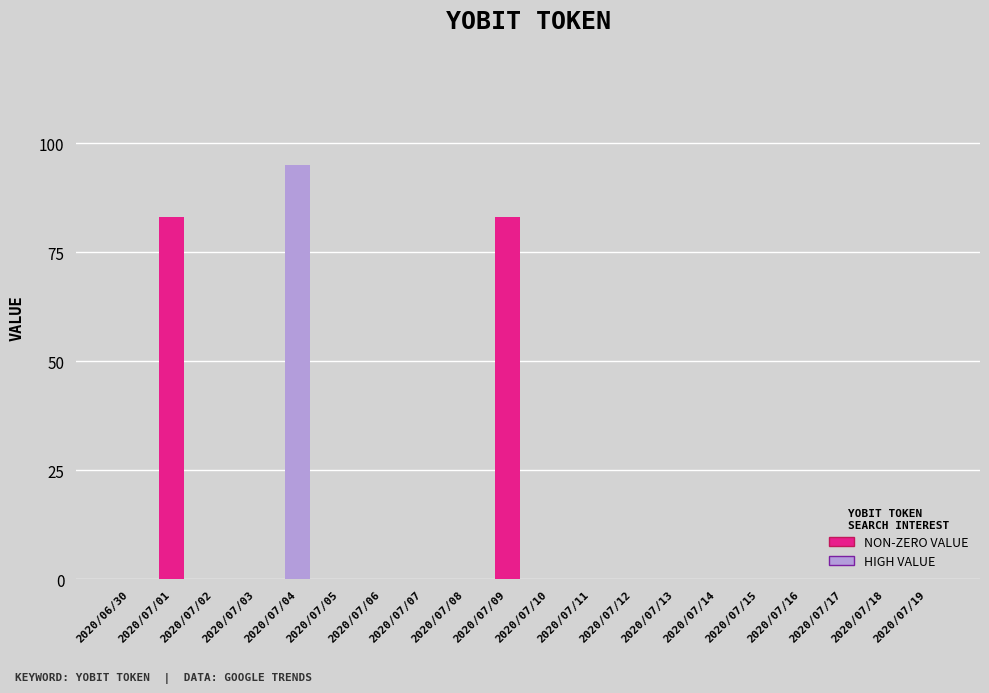

Are the bars horizontal?

No